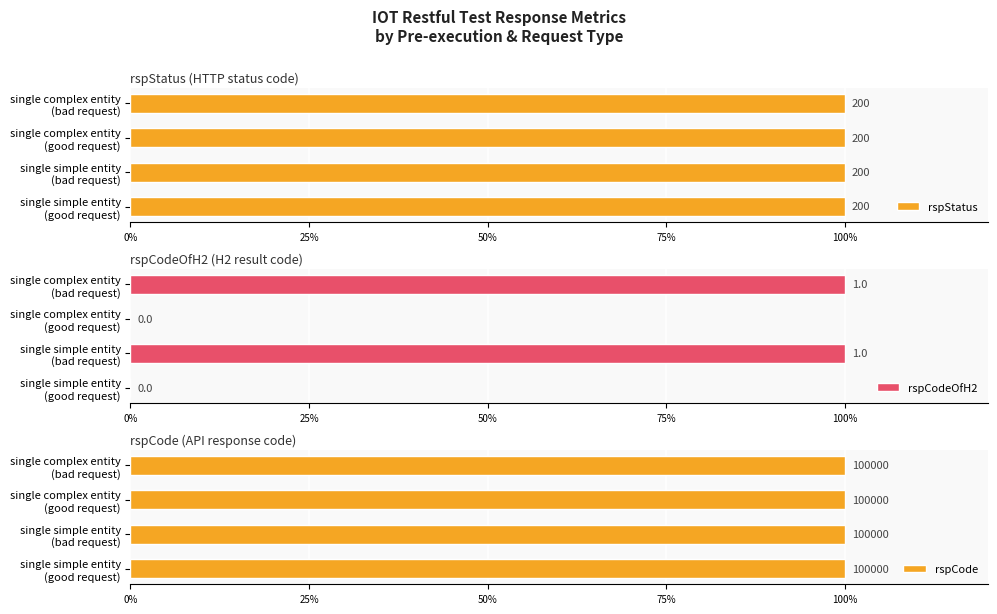

What is the highest value of the rspCodeOfH2 series?

100